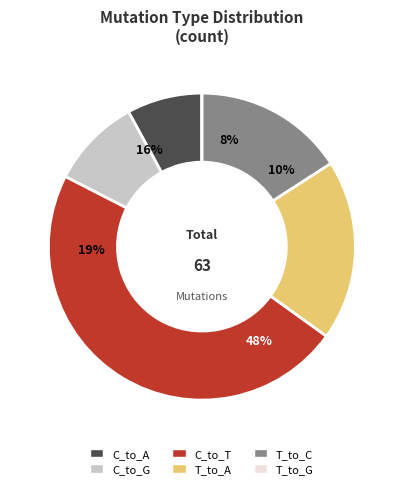

To the nearest percent, what is the difference between the C_to_T and T_to_G slice percentages?

48%